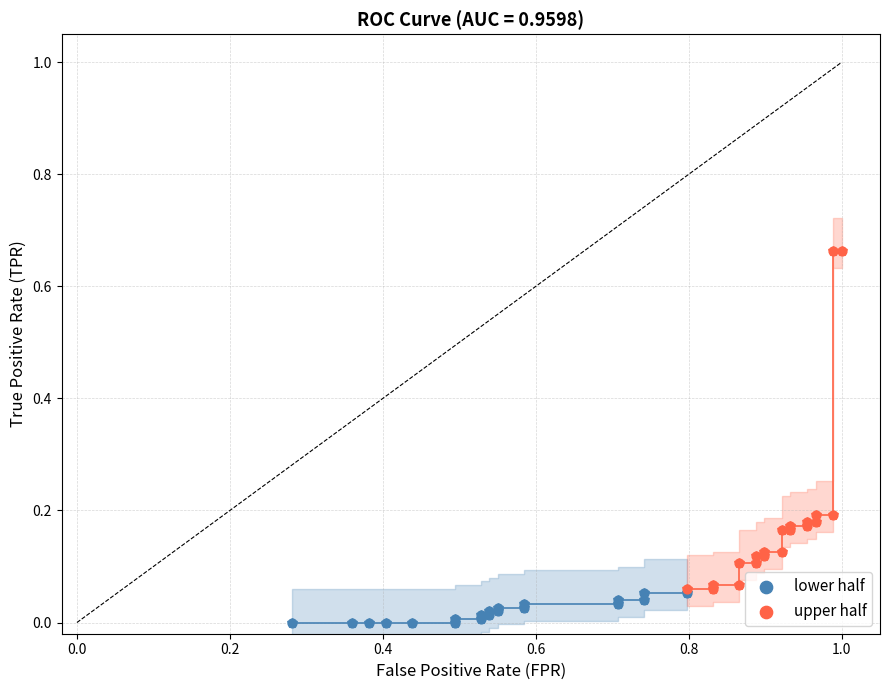

Which series contains the lowest Y value?

lower half